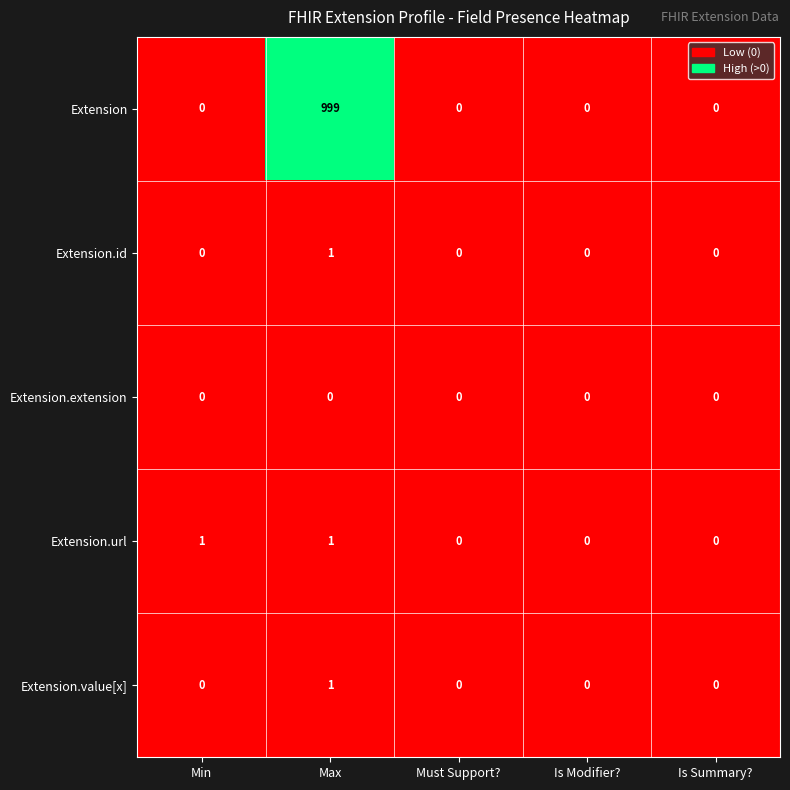

Reading left to right, list all the values displayed in this chart.

Extension: 0	999	0	0	0
Extension.id: 0	1	0	0	0
Extension.extension: 0	0	0	0	0
Extension.url: 1	1	0	0	0
Extension.value[x]: 0	1	0	0	0